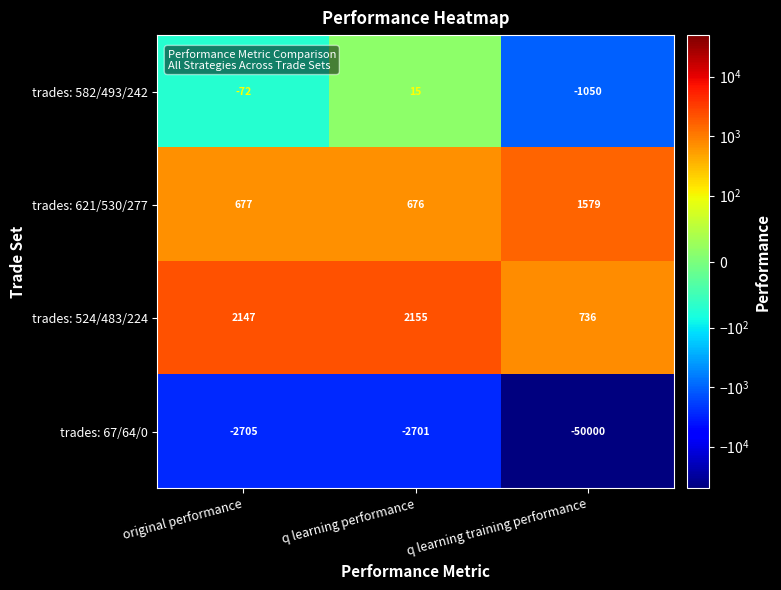

What is the maximum value for trades: 67/64/0?

-2701